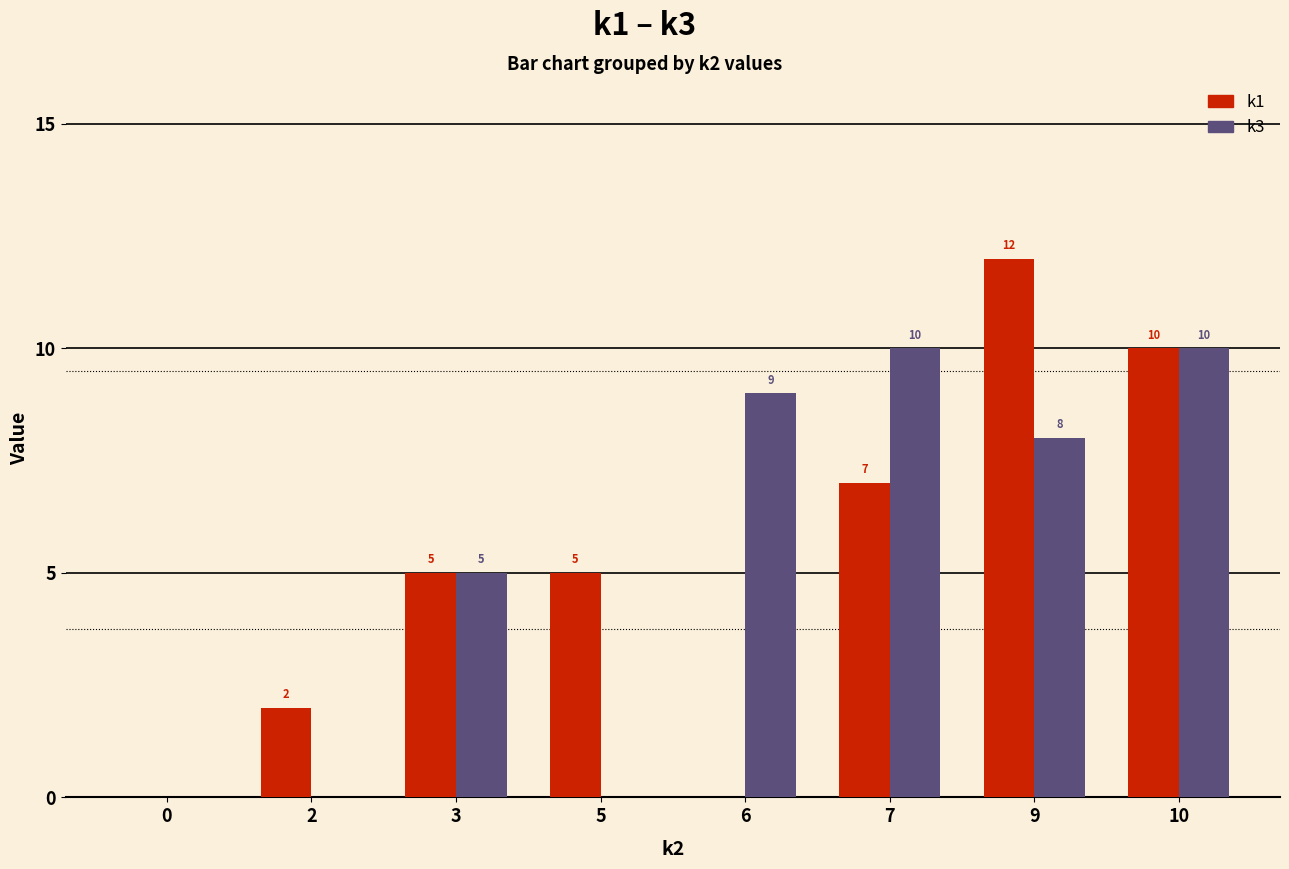

What is the greatest value displayed?

12